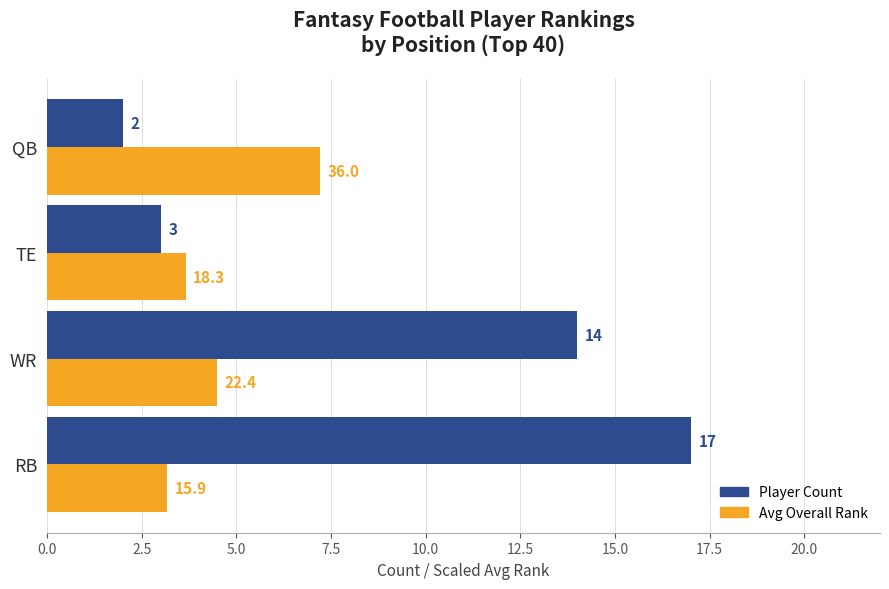

What is the minimum value shown in the chart?

2.0